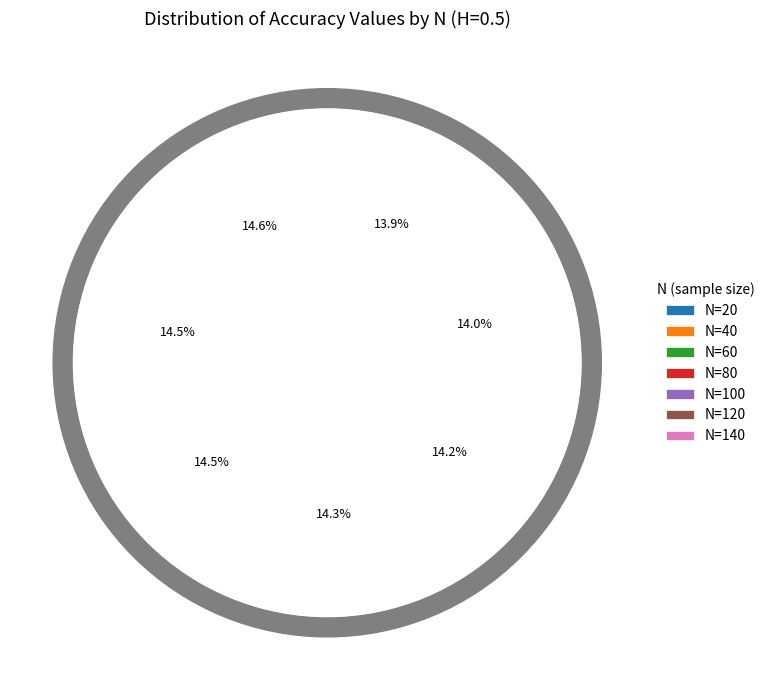

How many slices are in this pie chart?

7